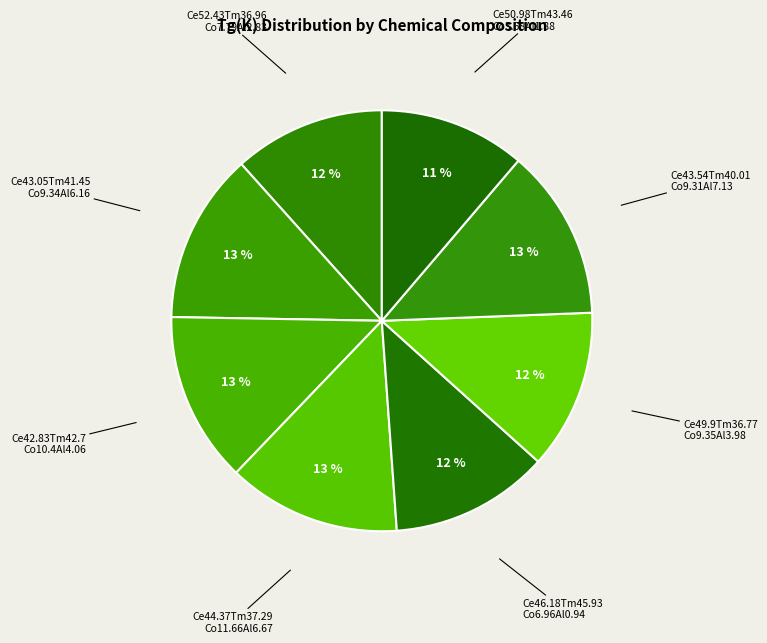

How many segments does this pie chart have?

8